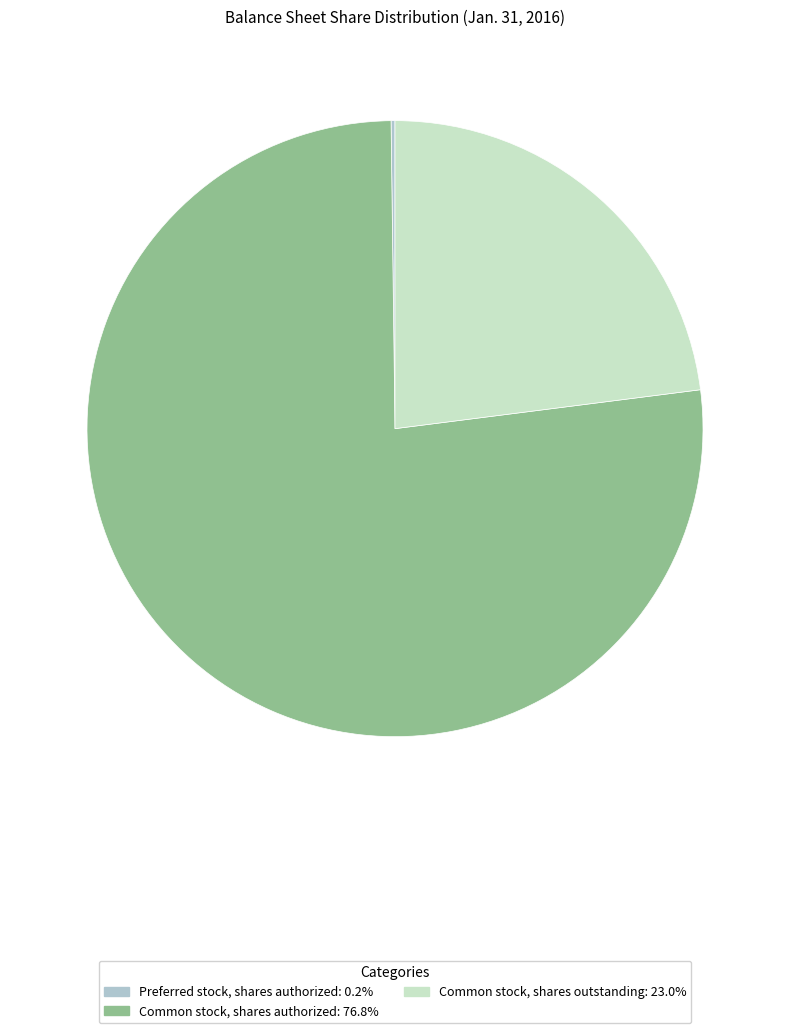

Is there a majority slice in this chart?

Yes